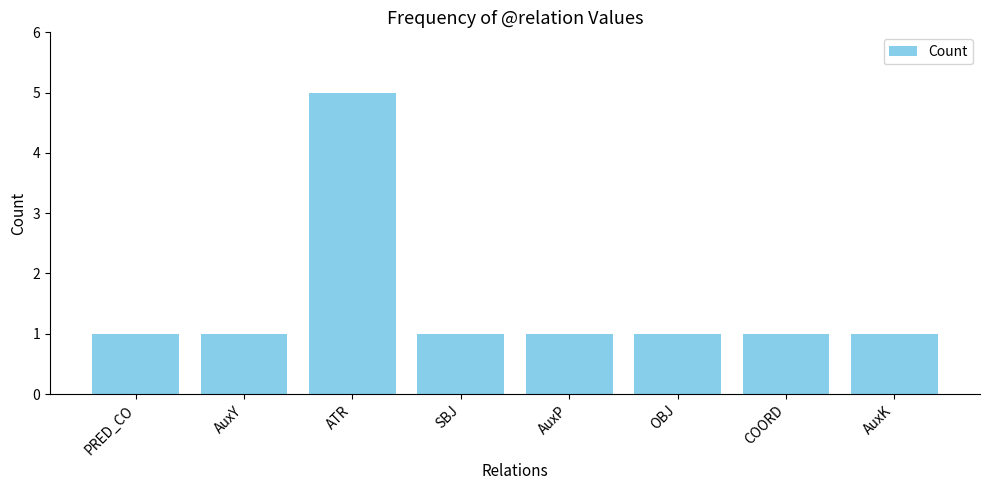

What position from the left is SBJ?

4